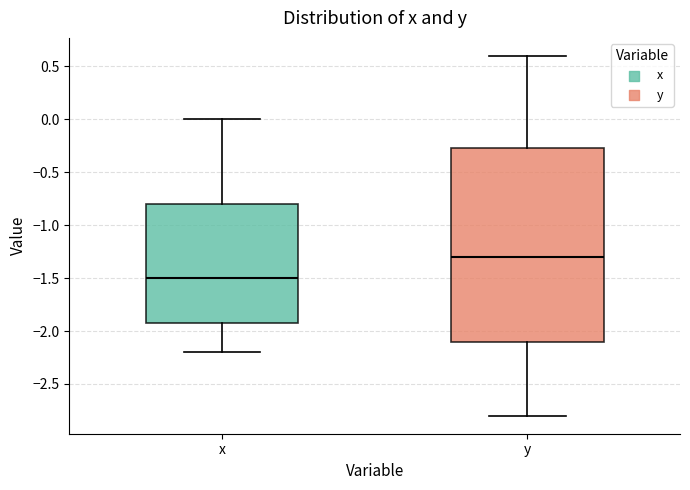

Reading left to right, transcribe this box plot: for each box, give where its median line is, the range the box spans, and where its two whiskers end, as read against the y-axis. The values are not printed on the chart, so give them approximately, as read against the axis.

x: median -1.50, box -1.90 to -0.80, whiskers -2.20 to 0.00
y: median -1.30, box -2.10 to -0.25, whiskers -2.80 to 0.60